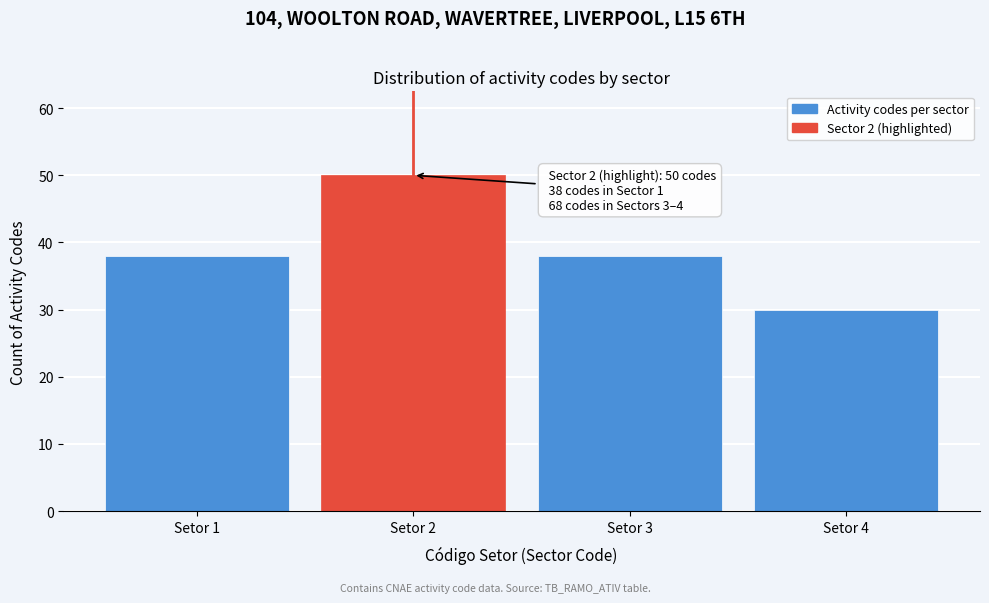

Reading right to left, what are all the values shown in this chart?

30	38	50	38